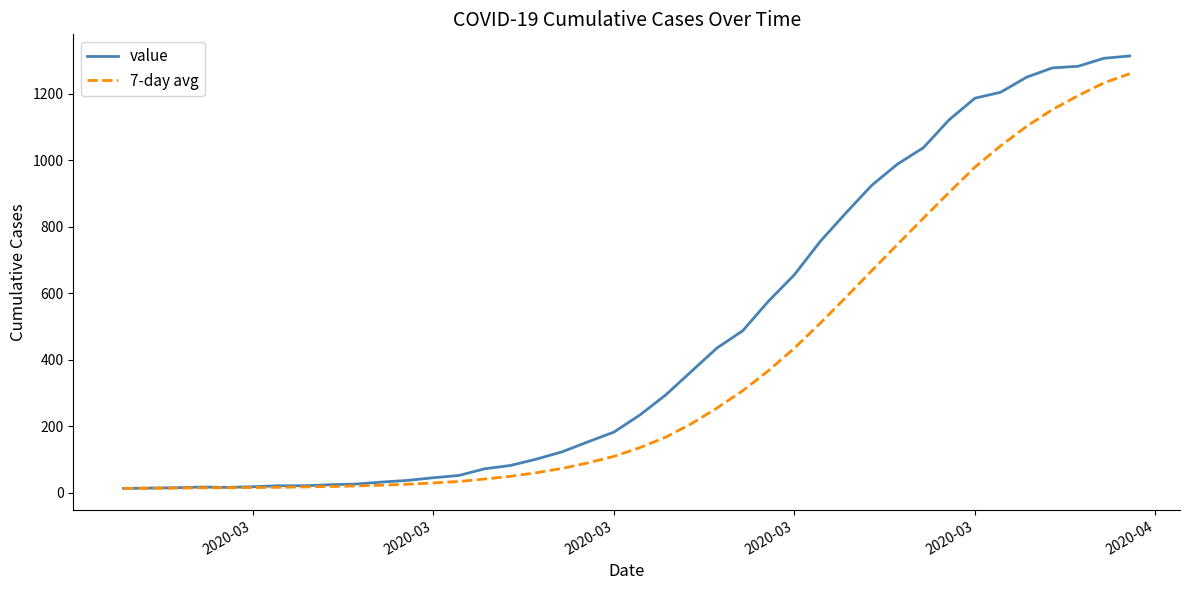

What is the greatest value displayed?

1313.0